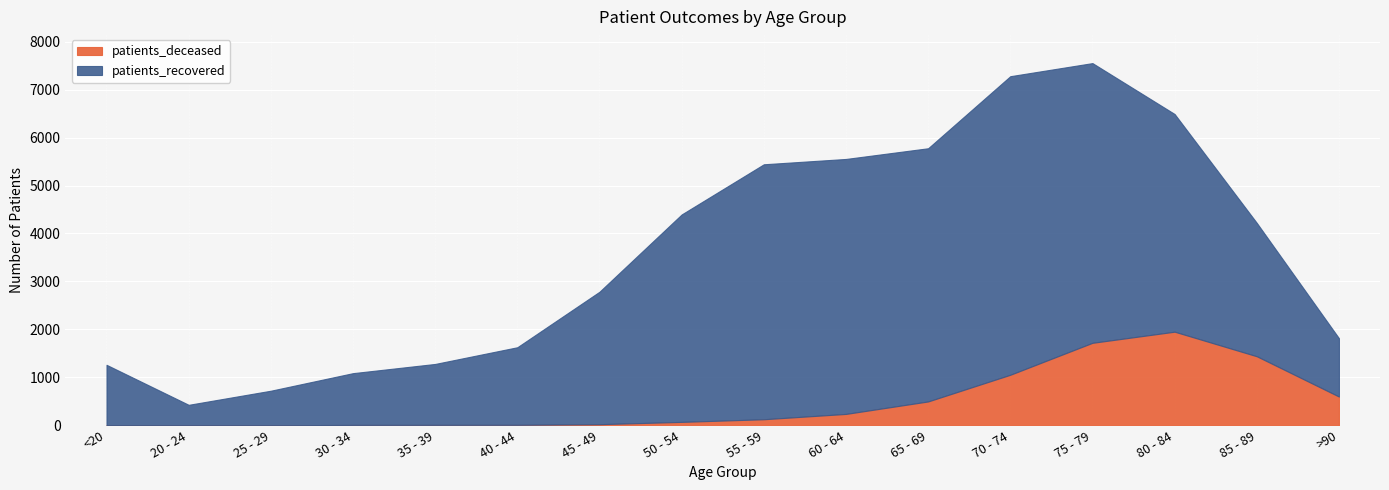

True or false: patients_recovered has a value of 1079 at 30 - 34.

True